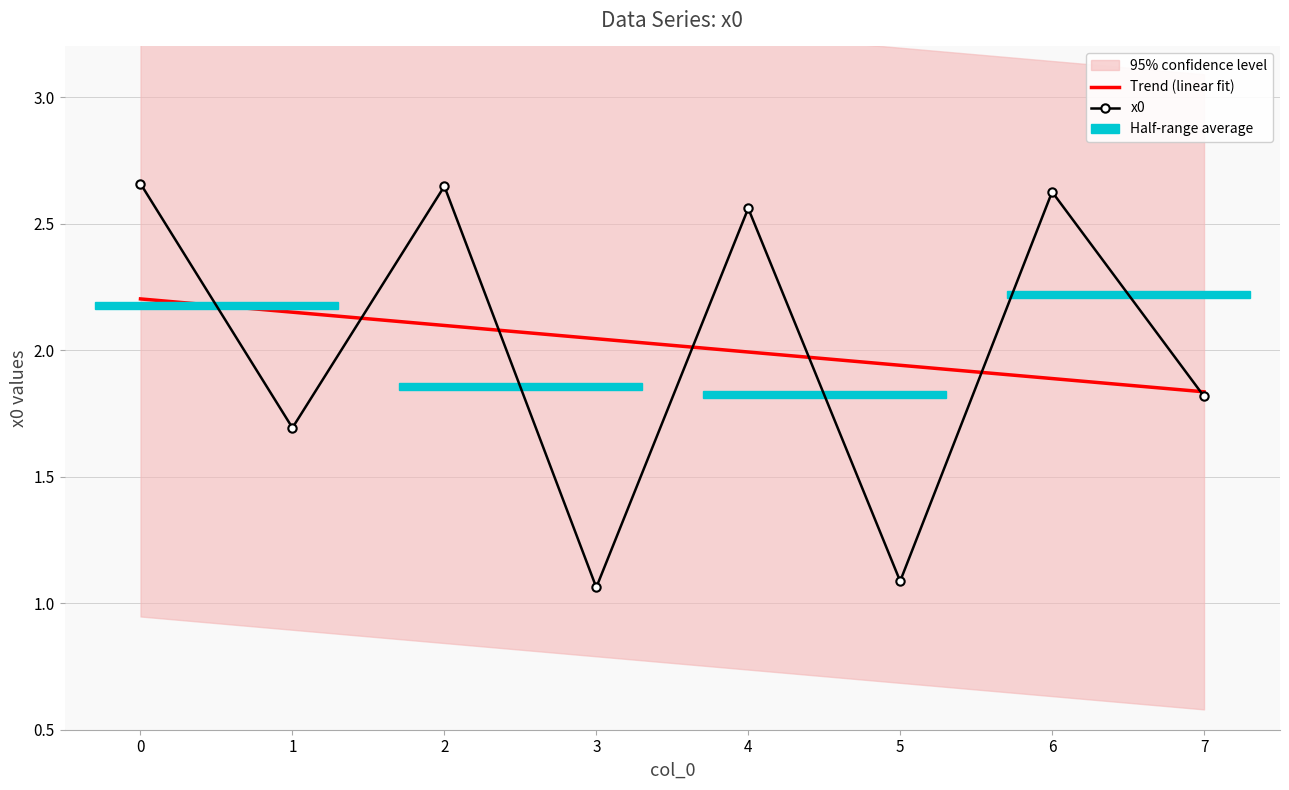

True or false: Trend (linear fit) has more than 2 points higher than both neighbors.

False